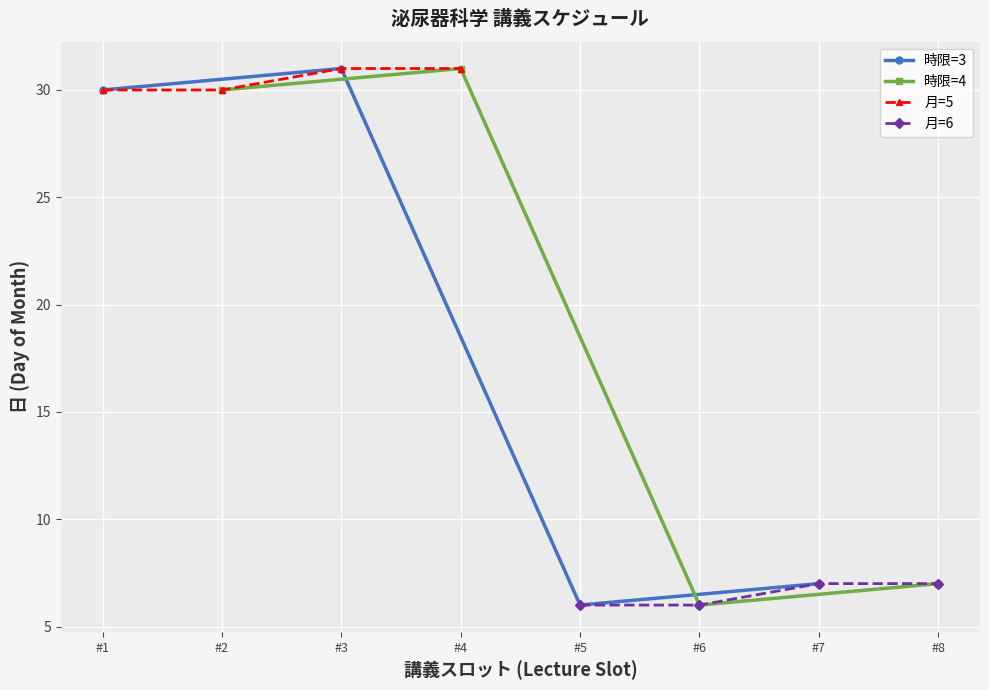

Which category has the lowest value in the 時限=3 series?

#5